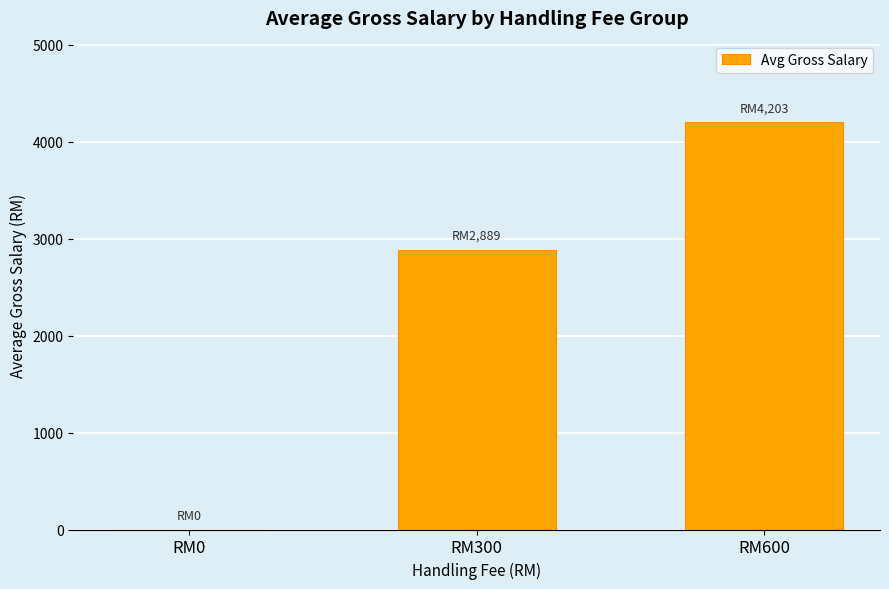

What is the ratio of the value at RM600 to the value at RM300?

1.5